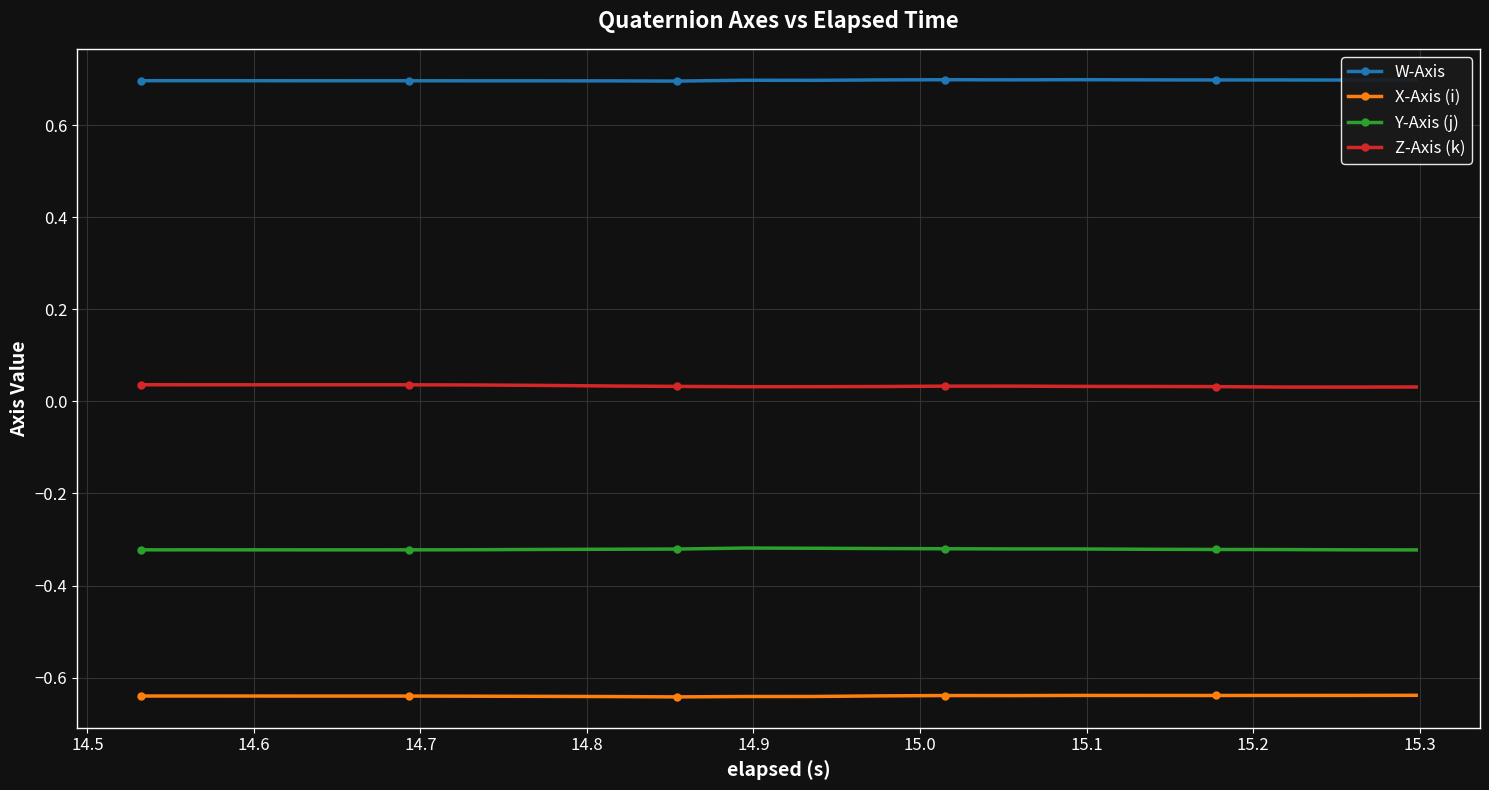

Which series has the largest total across all categories?

W-Axis